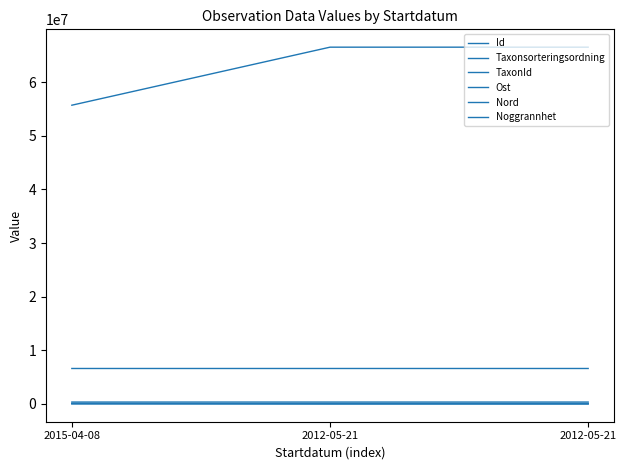

What is the label of the 1st point from the left?

2015-04-08